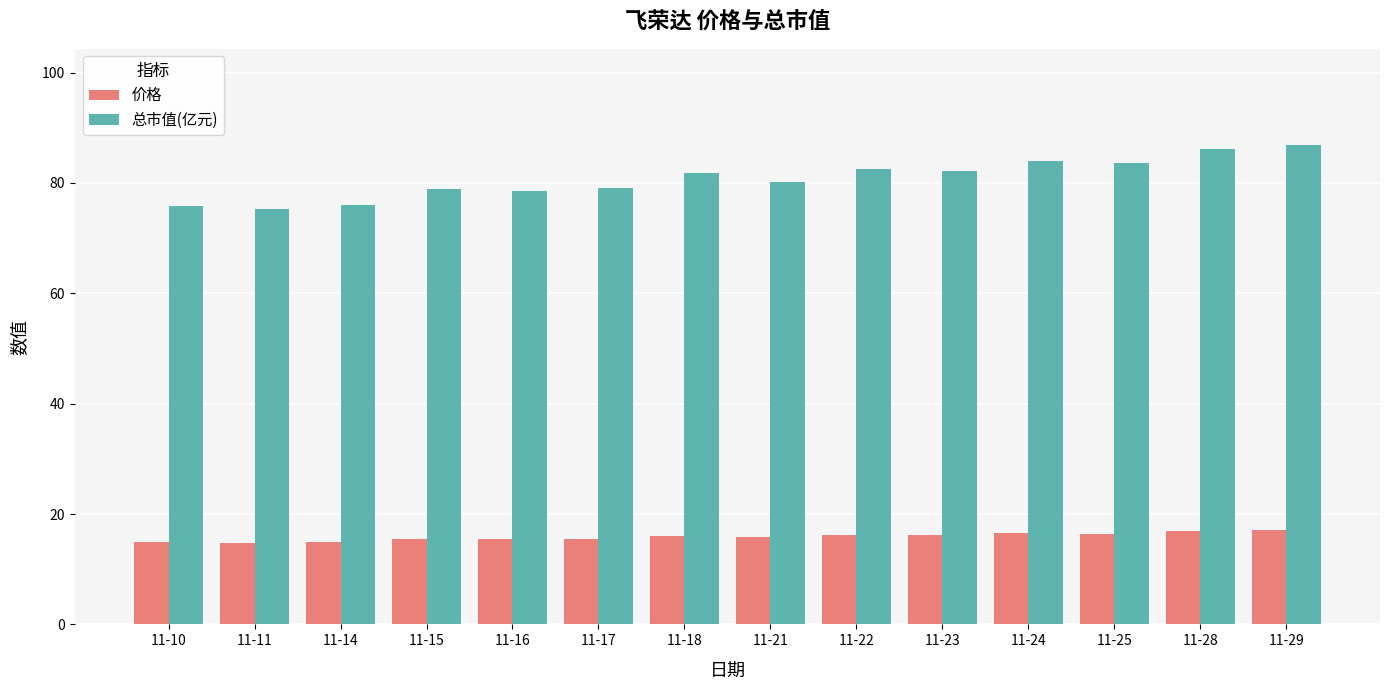

Is the value of 价格 at 11-24 greater than the value of 总市值(亿元) at 11-21?

No